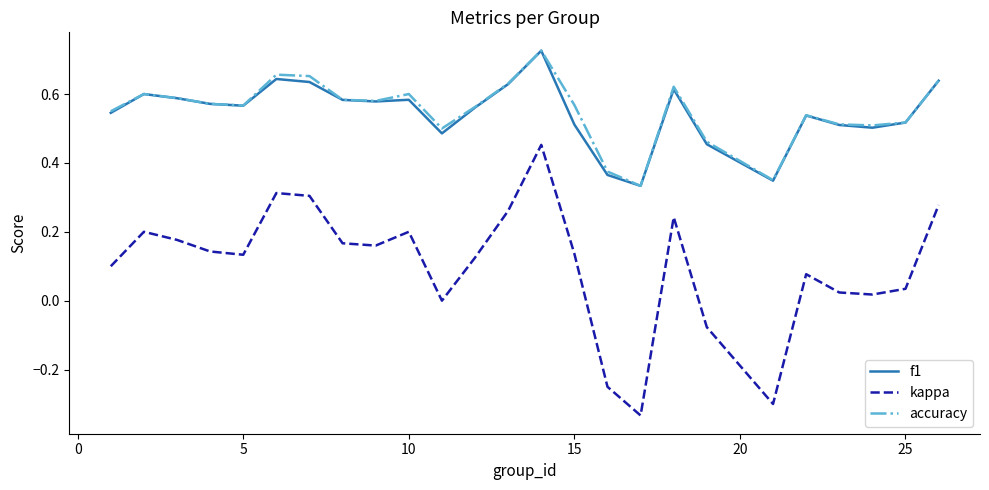

Which series has the widest spread of values?

kappa